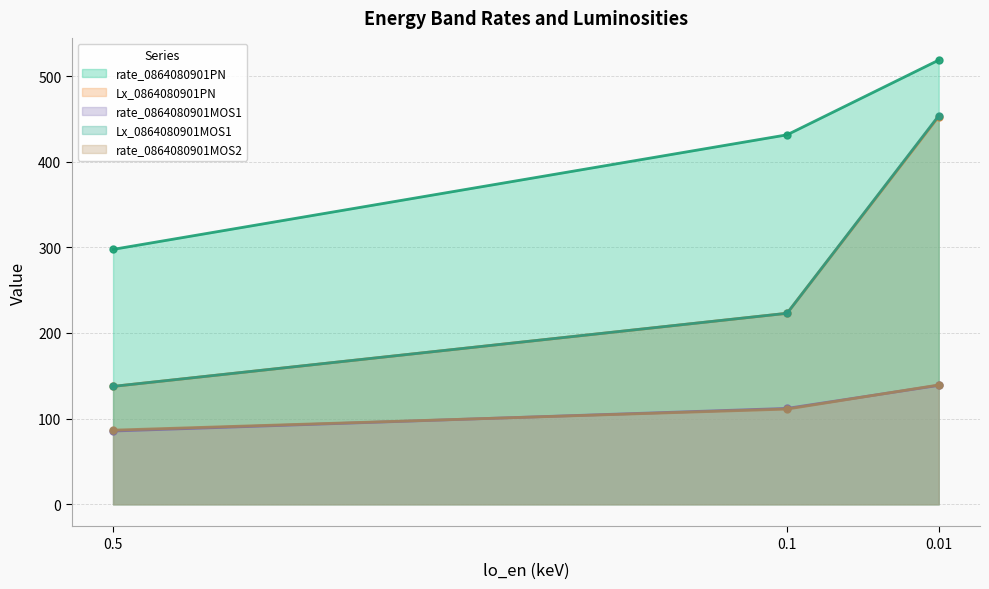

The value of rate_0864080901MOS2 at 0.01 is 139.3. True or false?

True